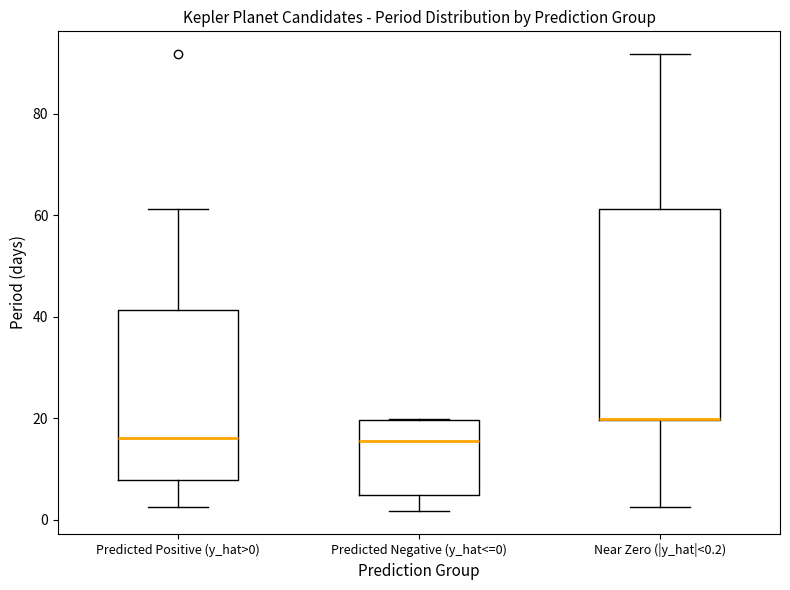

Which box is the tallest, from its lower edge to its upper edge?

Near Zero (|y_hat|<0.2)